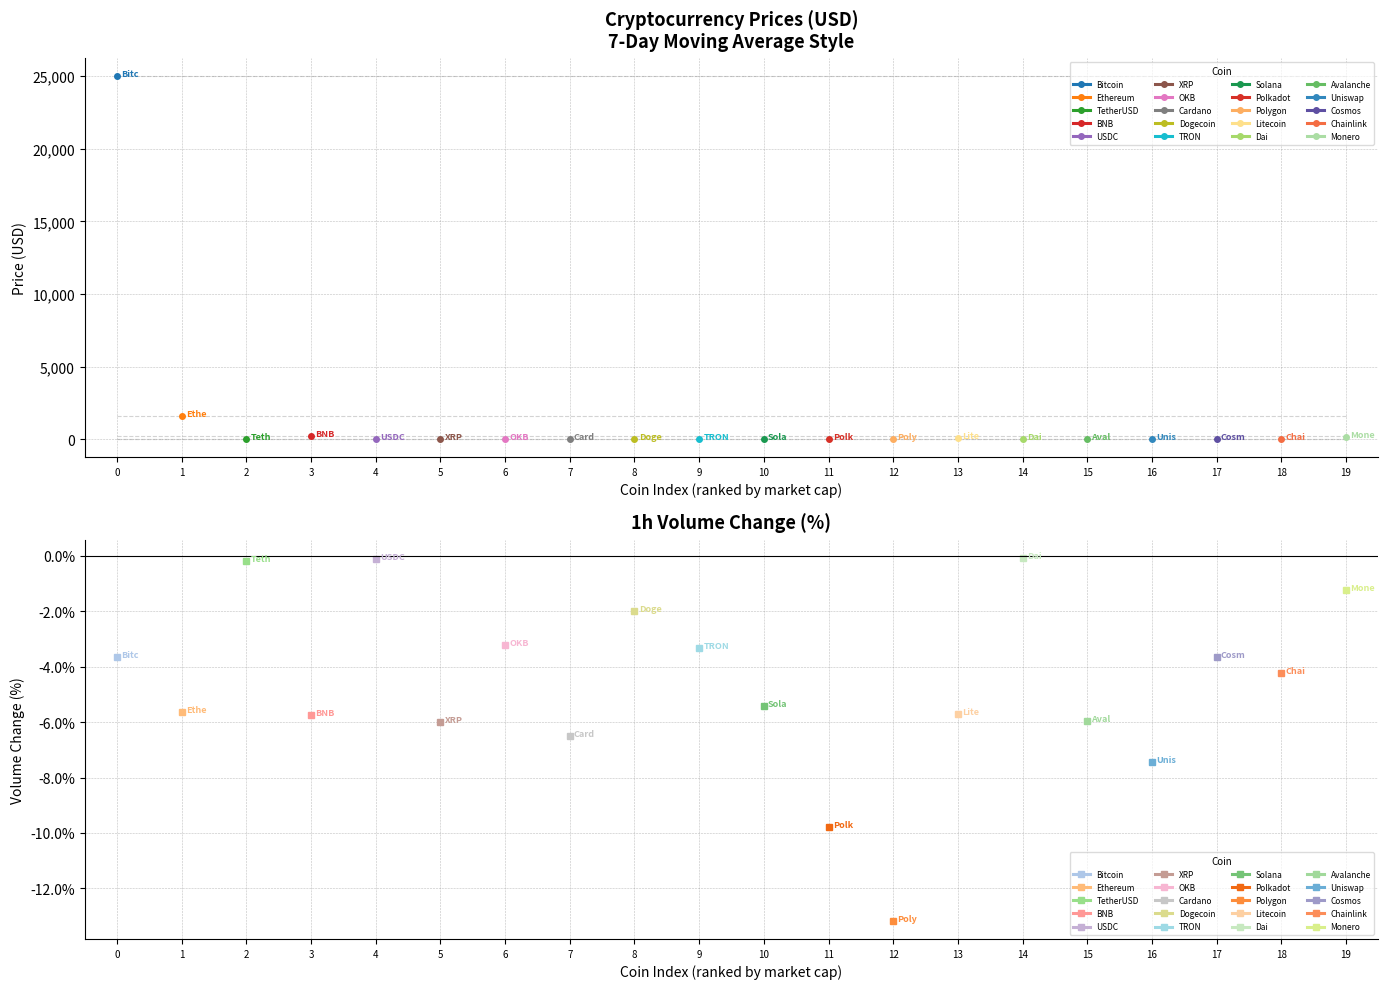

True or false: there are more than 0 points higher than both neighbors.

True